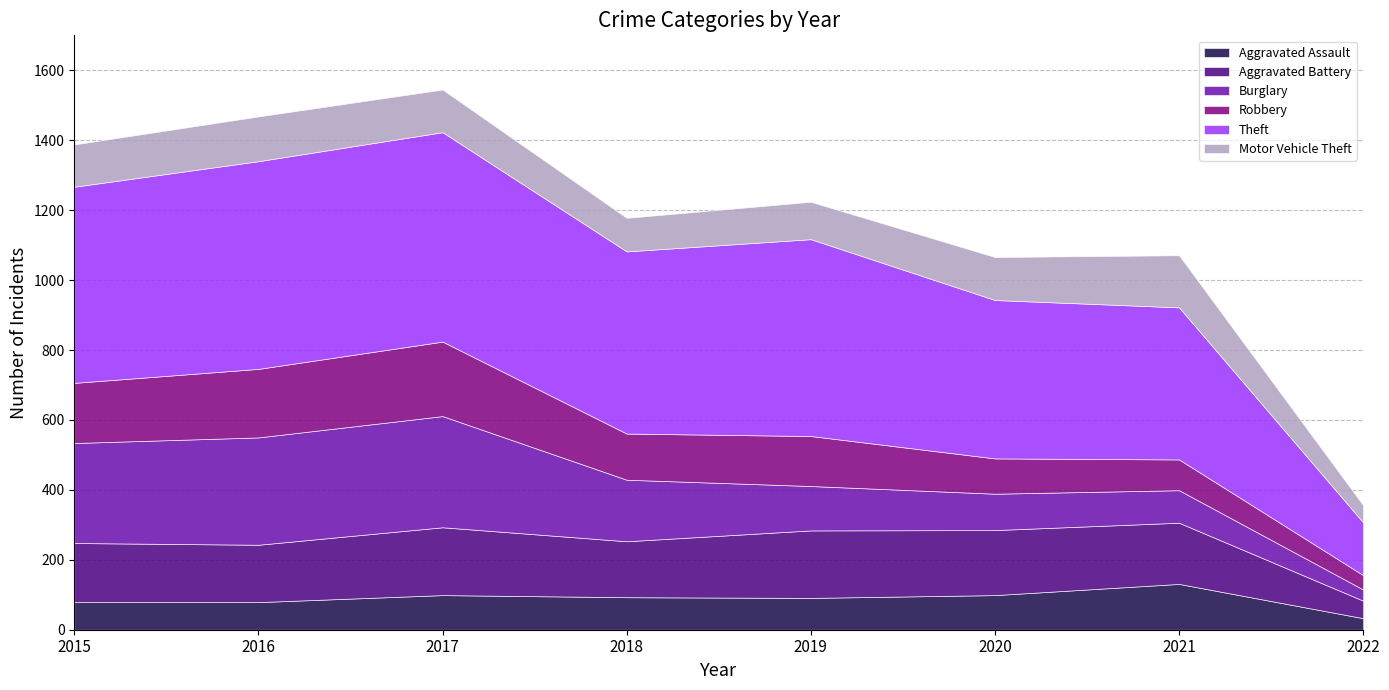

How many interior local peaks does the Aggravated Battery series have?

2